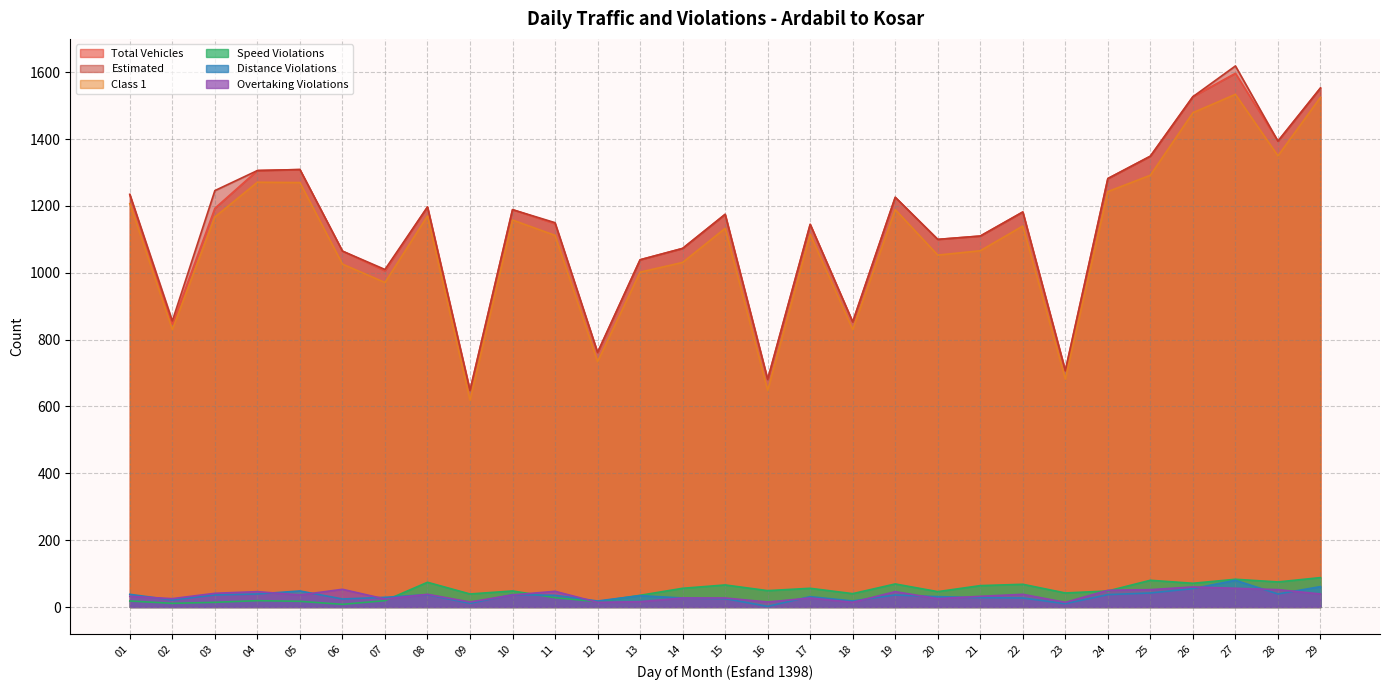

Which series changed the most between 13 and 24?

Total Vehicles